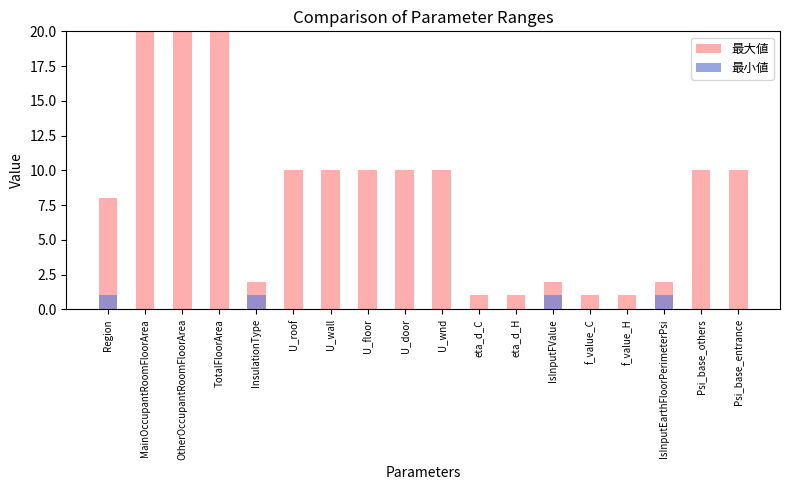

Reading right to left, extract all data points from this chart.

最大値: 10	10	2	1	1	2	1	1	10	10	10	10	10	2	20	20	20	8
最小値: 0	0	1	0	0	1	0	0	0	0	0	0	0	1	0	0	0	1